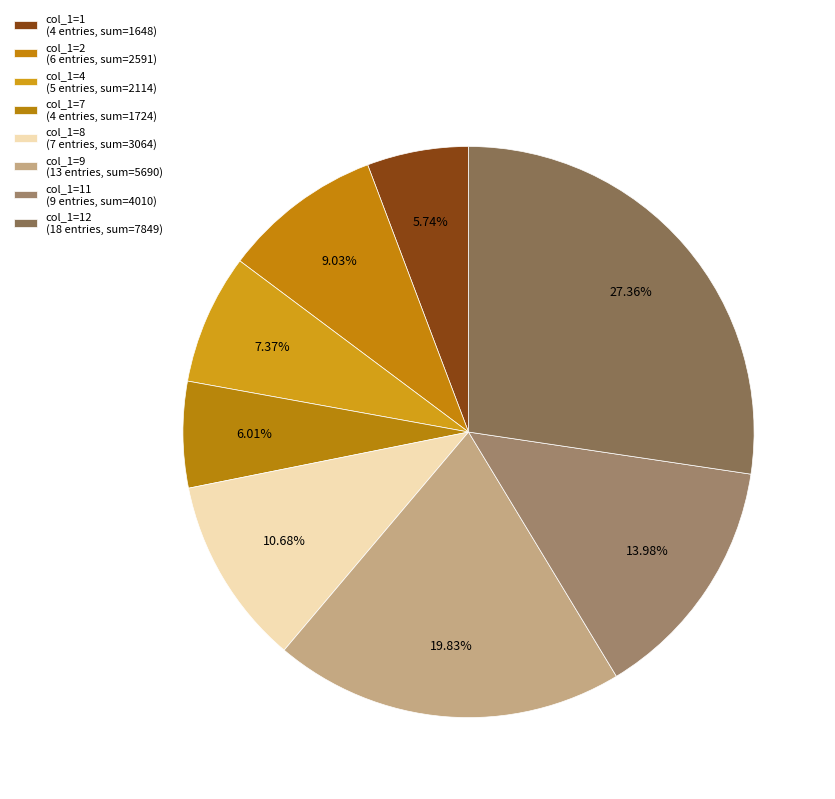

Count the number of slices in the pie.

8